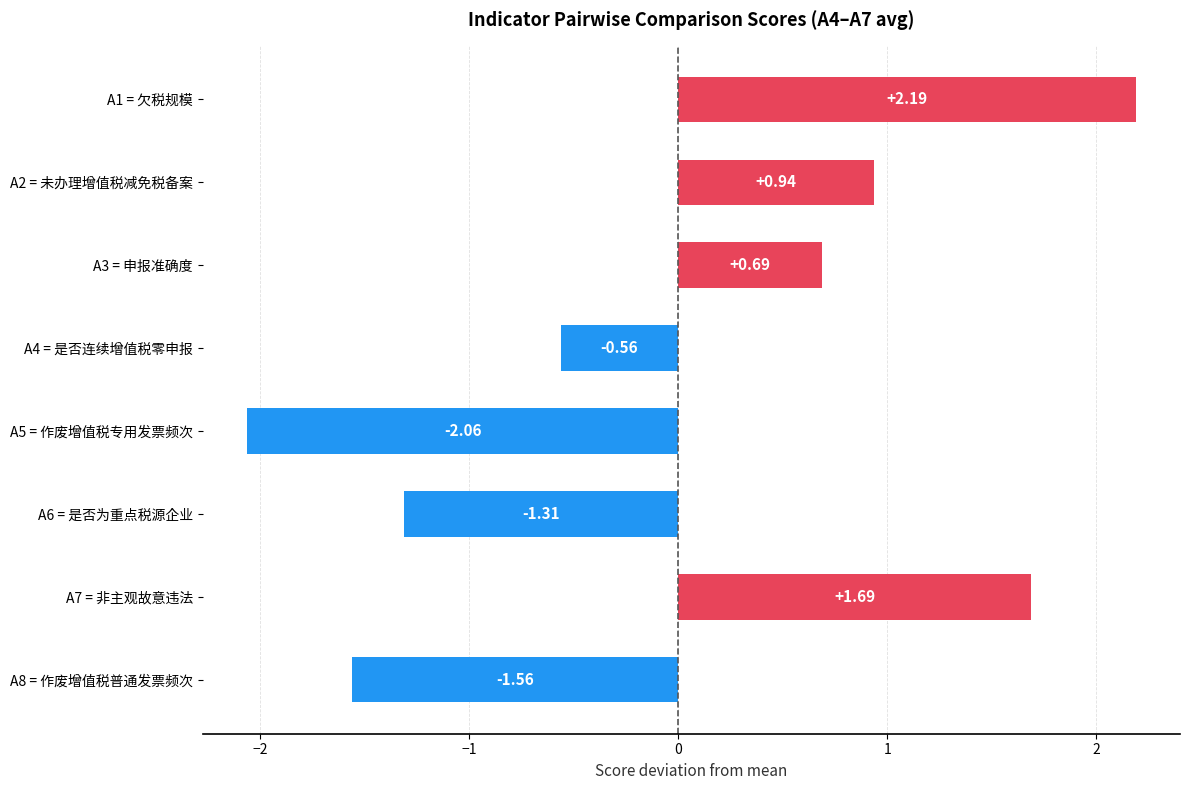

What is the difference between the values at A3 = 申报准确度 and A7 = 非主观故意违法?

1.0